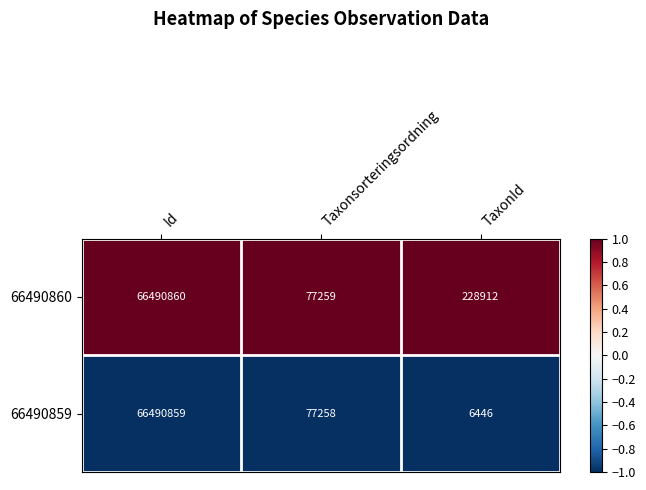

True or false: 66490859 has a value of 66490859 at Id.

True